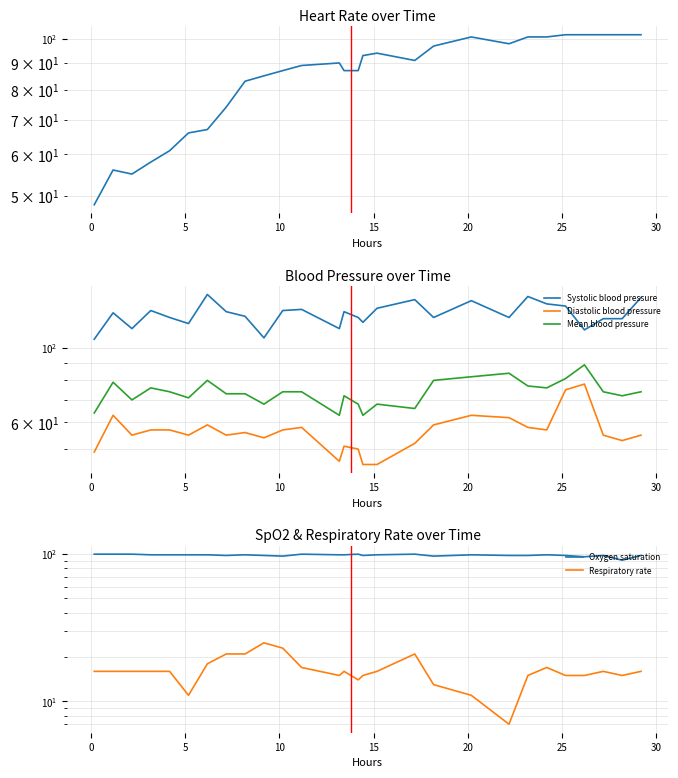

Which series has the largest total across all categories?

Systolic blood pressure